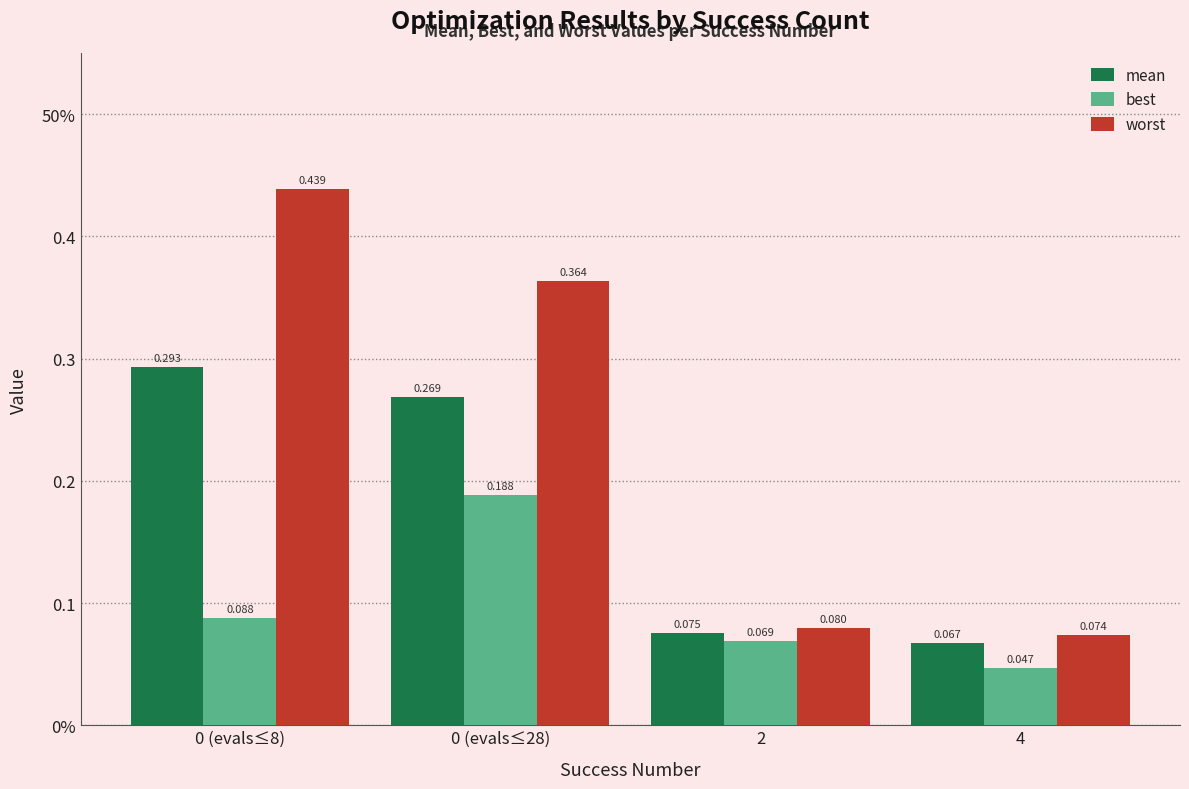

What is the difference between the second highest and second lowest values in the worst series?

0.3